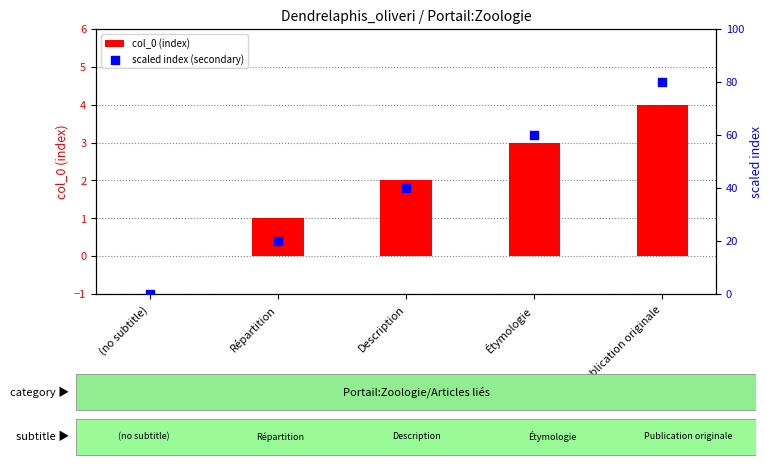

What is the total value across all series at Répartition?

21